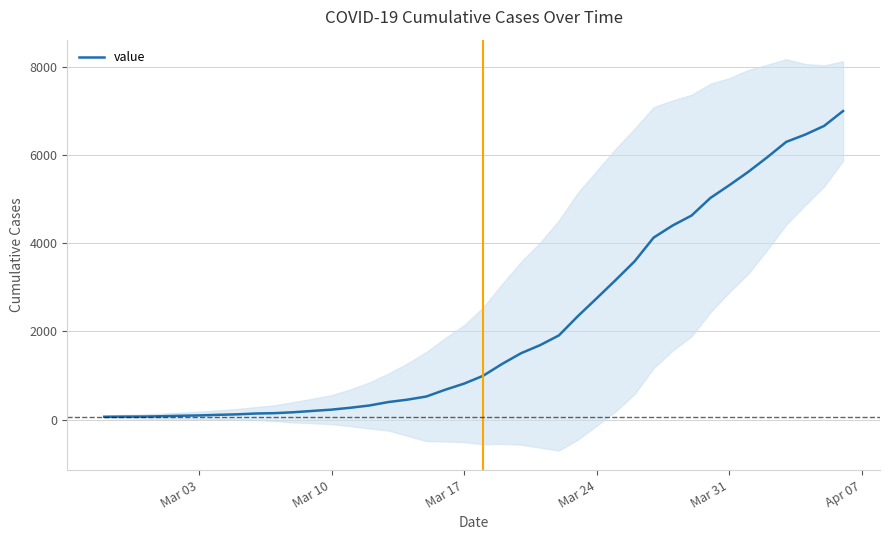

What is the highest value of the value series?

6995